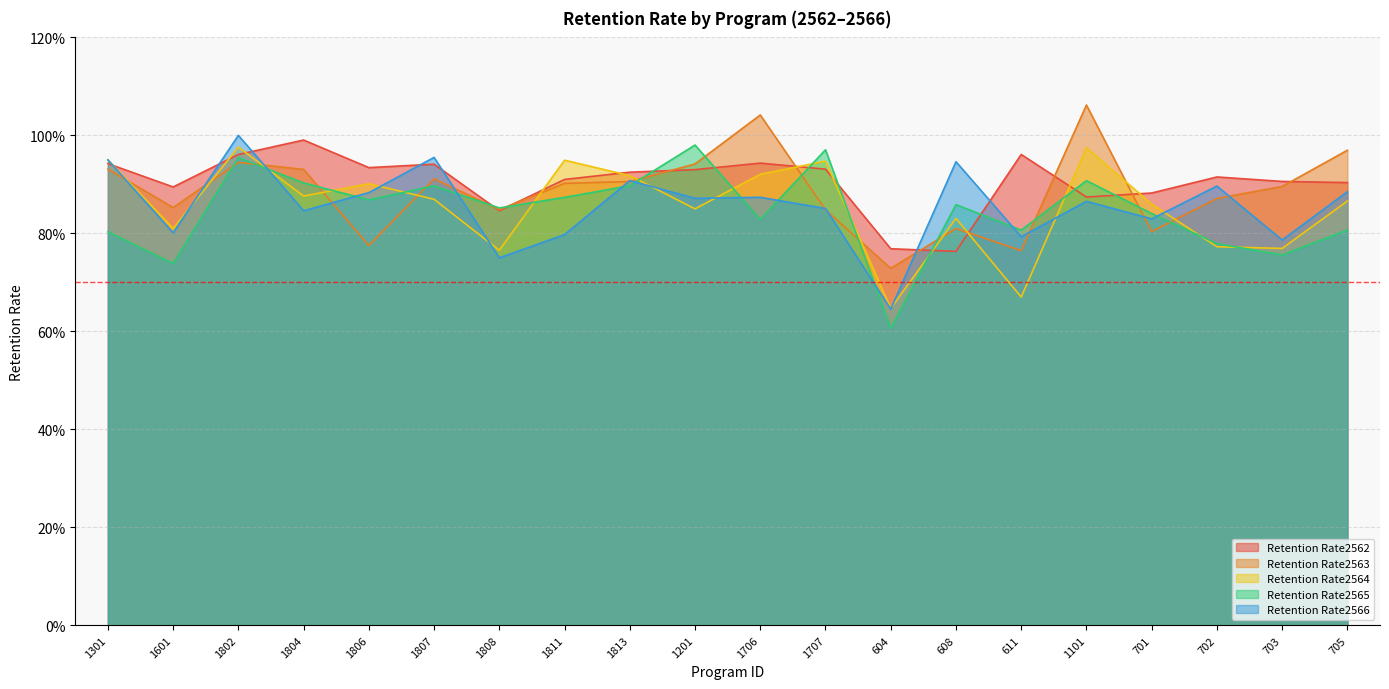

What are all the series names shown in the legend?

Retention Rate2562, Retention Rate2563, Retention Rate2564, Retention Rate2565, Retention Rate2566